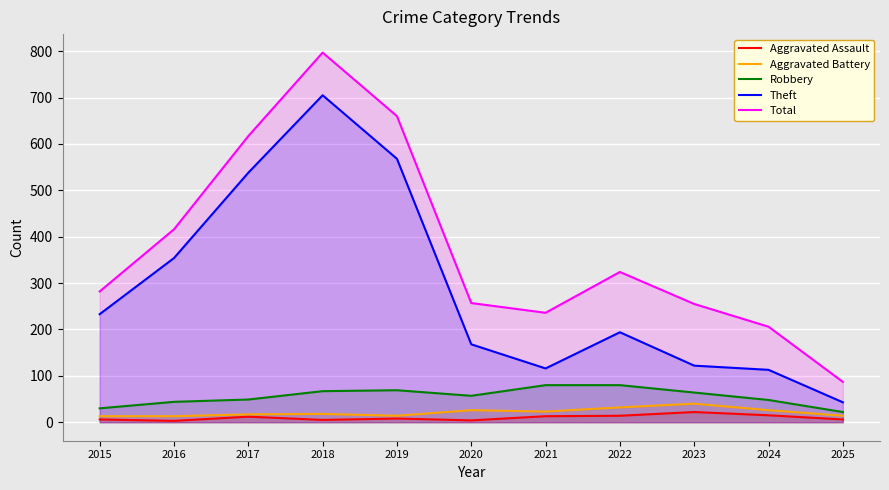

True or false: Robbery has a value of 33 at 2018.

False